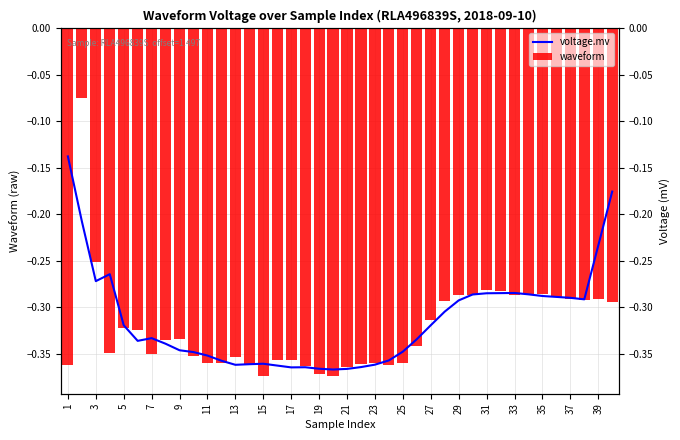

What is the sum of all voltage.mv values?

-12.6